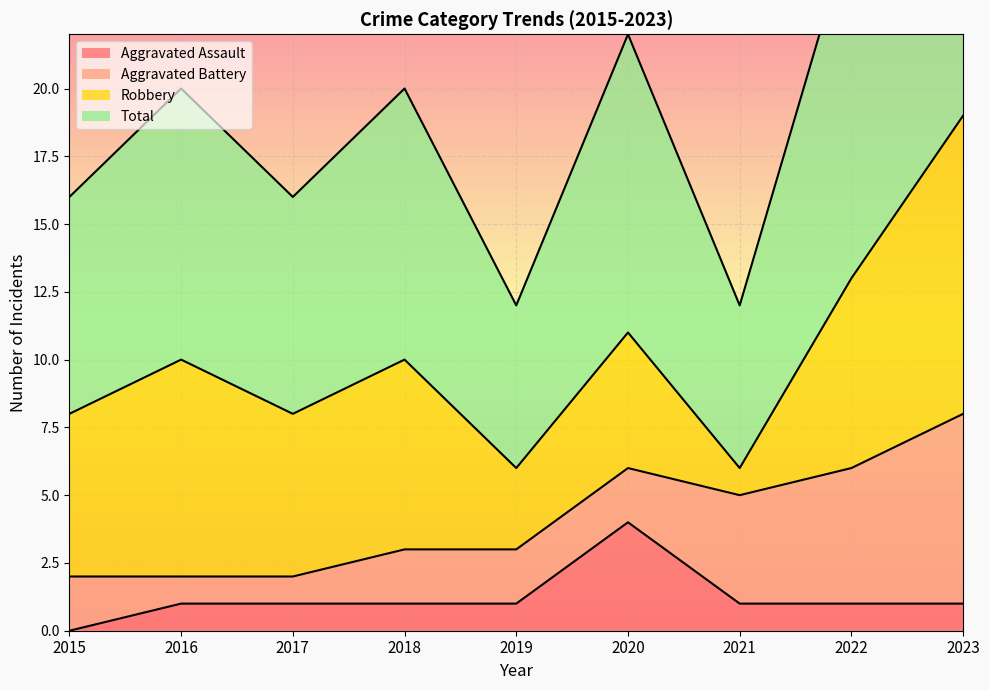

What is the sum of all Total values?

91